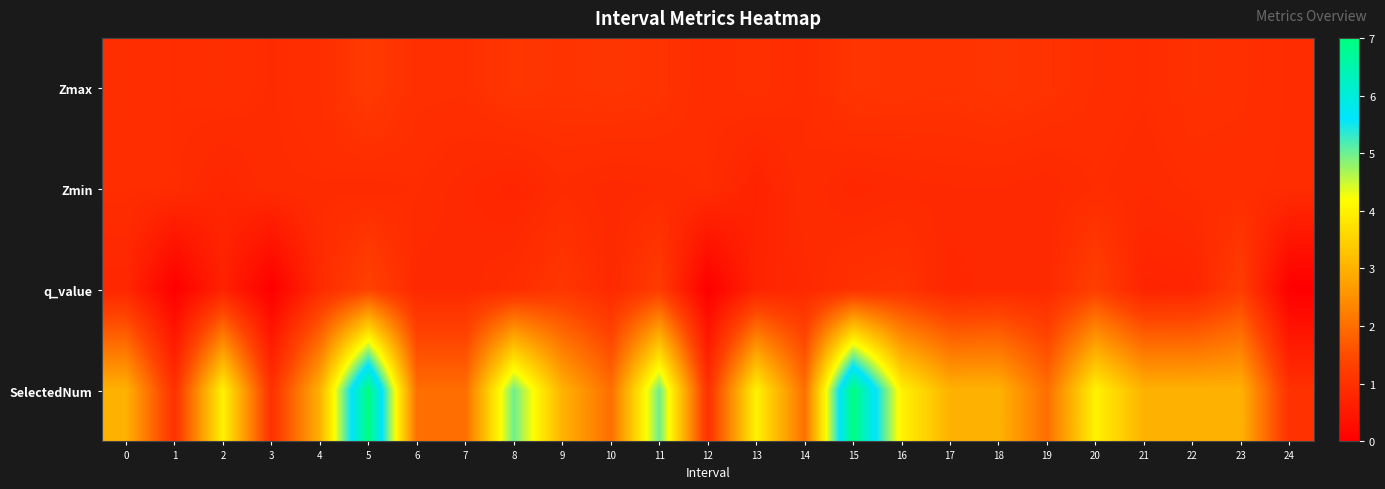

Reading right to left, list all the values displayed in this chart.

Zmax: 24=0.9	23=1.0	22=1.0	21=0.9	20=1.0	19=1.0	18=1.1	17=1.0	16=1.1	15=1.1	14=0.9	13=1.0	12=0.9	11=1.1	10=1.1	9=1.1	8=1.1	7=1.0	6=1.0	5=1.2	4=1.0	3=0.9	2=1.0	1=0.9	0=1.0
Zmin: 24=0.9	23=0.9	22=0.9	21=0.9	20=0.9	19=0.8	18=0.9	17=0.9	16=0.8	15=0.8	14=0.9	13=0.7	12=0.9	11=0.9	10=0.8	9=0.9	8=0.8	7=0.8	6=0.9	5=0.9	4=0.9	3=0.9	2=0.8	1=0.9	0=0.9
q_value: 24=0.0	23=1.2	22=0.8	21=0.7	20=1.3	19=0.8	18=0.8	17=0.8	16=1.1	15=1.0	14=0.8	13=0.7	12=0.0	11=1.2	10=0.8	9=1.1	8=0.9	7=0.8	6=0.8	5=1.3	4=0.9	3=0.0	2=0.7	1=0.0	0=0.8
SelectedNum: 24=1.0	23=3.0	22=3.0	21=3.0	20=4.0	19=2.0	18=3.0	17=3.0	16=4.0	15=7.0	14=2.0	13=4.0	12=1.0	11=5.0	10=2.0	9=3.0	8=5.0	7=2.0	6=2.0	5=7.0	4=3.0	3=1.0	2=4.0	1=1.0	0=3.0